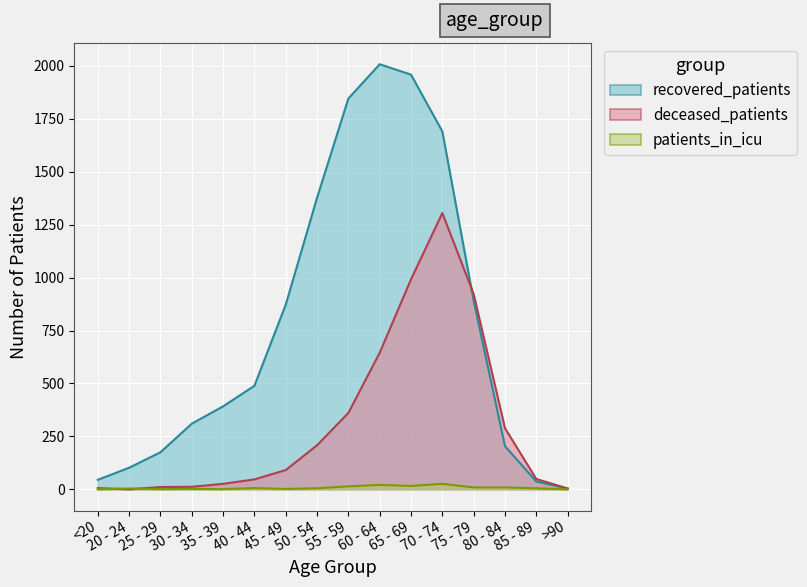

Which series has the widest spread of values?

recovered_patients